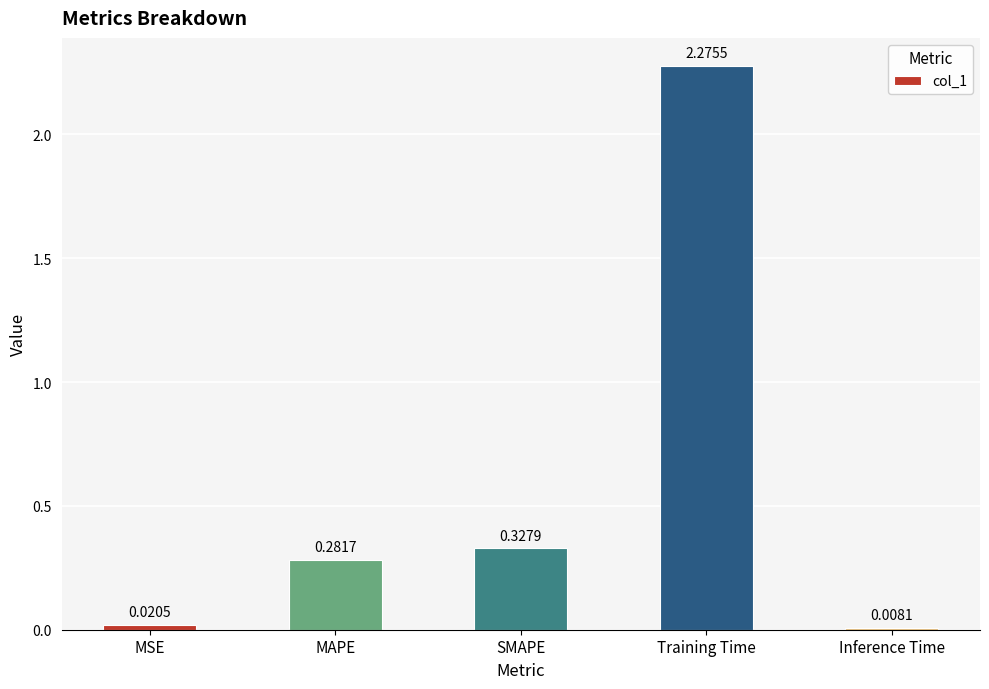

What is the label of the 3rd bar from the left?

SMAPE